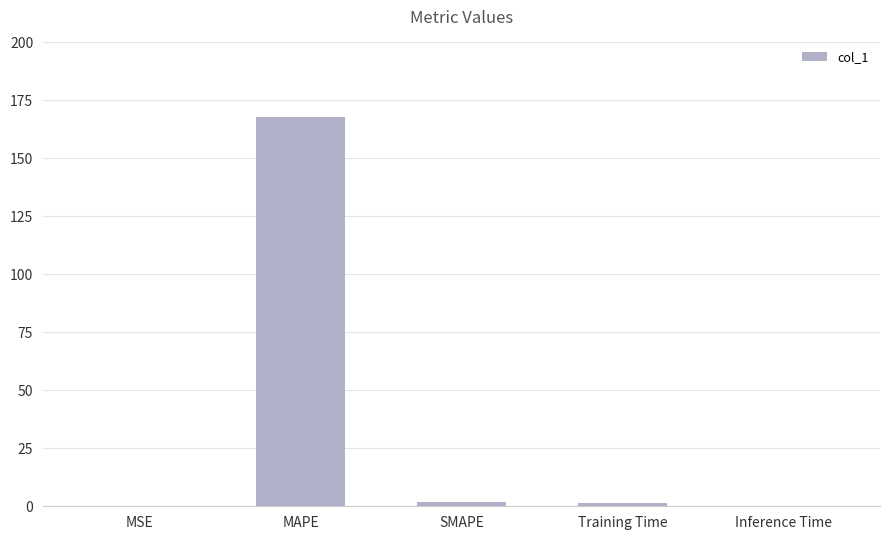

Which label corresponds to the largest value in the chart?

MAPE